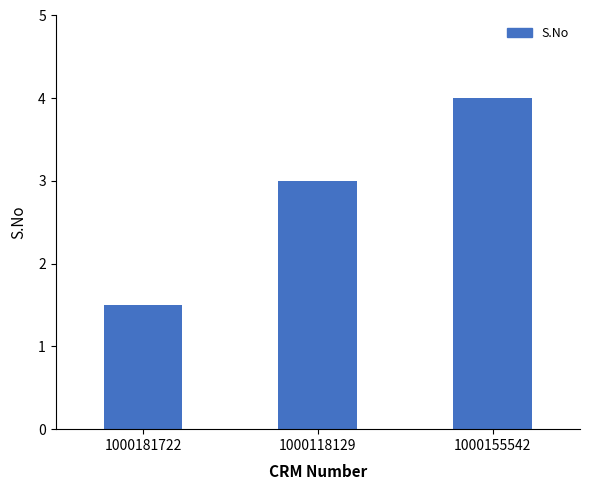

What is the value of the 1st bar from the left?

1.5